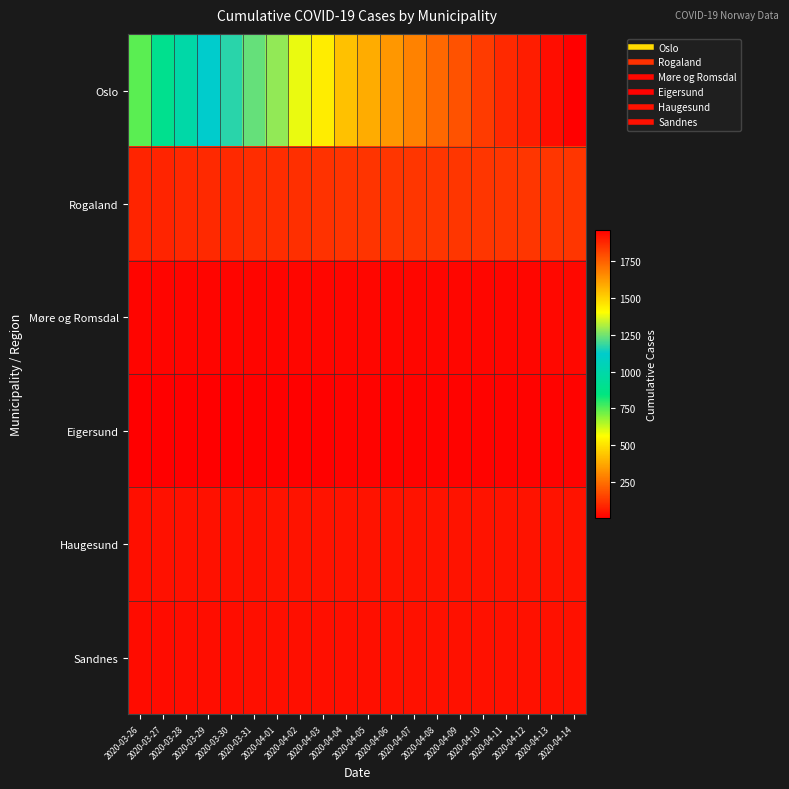

Reading right to left, extract all data points from this chart.

Oslo: 2020-04-14=1960	2020-04-13=1926	2020-04-12=1893	2020-04-11=1866	2020-04-10=1827	2020-04-09=1780	2020-04-08=1730	2020-04-07=1673	2020-04-06=1626	2020-04-05=1582	2020-04-04=1534	2020-04-03=1438	2020-04-02=1379	2020-04-01=1281	2020-03-31=1233	2020-03-30=1169	2020-03-29=1122	2020-03-28=989	2020-03-27=898	2020-03-26=743
Rogaland: 2020-04-14=125	2020-04-13=125	2020-04-12=125	2020-04-11=125	2020-04-10=125	2020-04-09=125	2020-04-08=125	2020-04-07=125	2020-04-06=125	2020-04-05=124	2020-04-04=124	2020-04-03=117	2020-04-02=110	2020-04-01=107	2020-03-31=106	2020-03-30=98	2020-03-29=98	2020-03-28=97	2020-03-27=88	2020-03-26=87
Møre og Romsdal: 2020-04-14=26	2020-04-13=26	2020-04-12=25	2020-04-11=25	2020-04-10=25	2020-04-09=25	2020-04-08=24	2020-04-07=24	2020-04-06=25	2020-04-05=25	2020-04-04=25	2020-04-03=24	2020-04-02=22	2020-04-01=21	2020-03-31=20	2020-03-30=20	2020-03-29=20	2020-03-28=20	2020-03-27=20	2020-03-26=20
Eigersund: 2020-04-14=14	2020-04-13=14	2020-04-12=14	2020-04-11=14	2020-04-10=14	2020-04-09=14	2020-04-08=14	2020-04-07=14	2020-04-06=14	2020-04-05=14	2020-04-04=14	2020-04-03=12	2020-04-02=10	2020-04-01=10	2020-03-31=10	2020-03-30=9	2020-03-29=9	2020-03-28=9	2020-03-27=6	2020-03-26=6
Haugesund: 2020-04-14=49	2020-04-13=49	2020-04-12=49	2020-04-11=49	2020-04-10=49	2020-04-09=49	2020-04-08=49	2020-04-07=49	2020-04-06=49	2020-04-05=49	2020-04-04=49	2020-04-03=48	2020-04-02=48	2020-04-01=48	2020-03-31=47	2020-03-30=47	2020-03-29=47	2020-03-28=47	2020-03-27=47	2020-03-26=41
Sandnes: 2020-04-14=46	2020-04-13=46	2020-04-12=46	2020-04-11=46	2020-04-10=46	2020-04-09=46	2020-04-08=46	2020-04-07=45	2020-04-06=45	2020-04-05=44	2020-04-04=44	2020-04-03=44	2020-04-02=42	2020-04-01=41	2020-03-31=41	2020-03-30=39	2020-03-29=39	2020-03-28=39	2020-03-27=35	2020-03-26=34